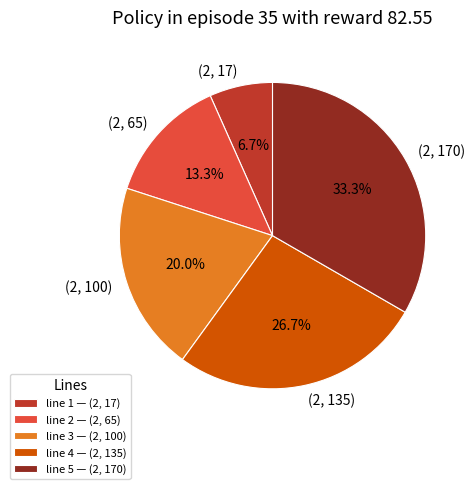

To the nearest percent, what is the difference between the (2, 17) and (2, 65) slice percentages?

7%